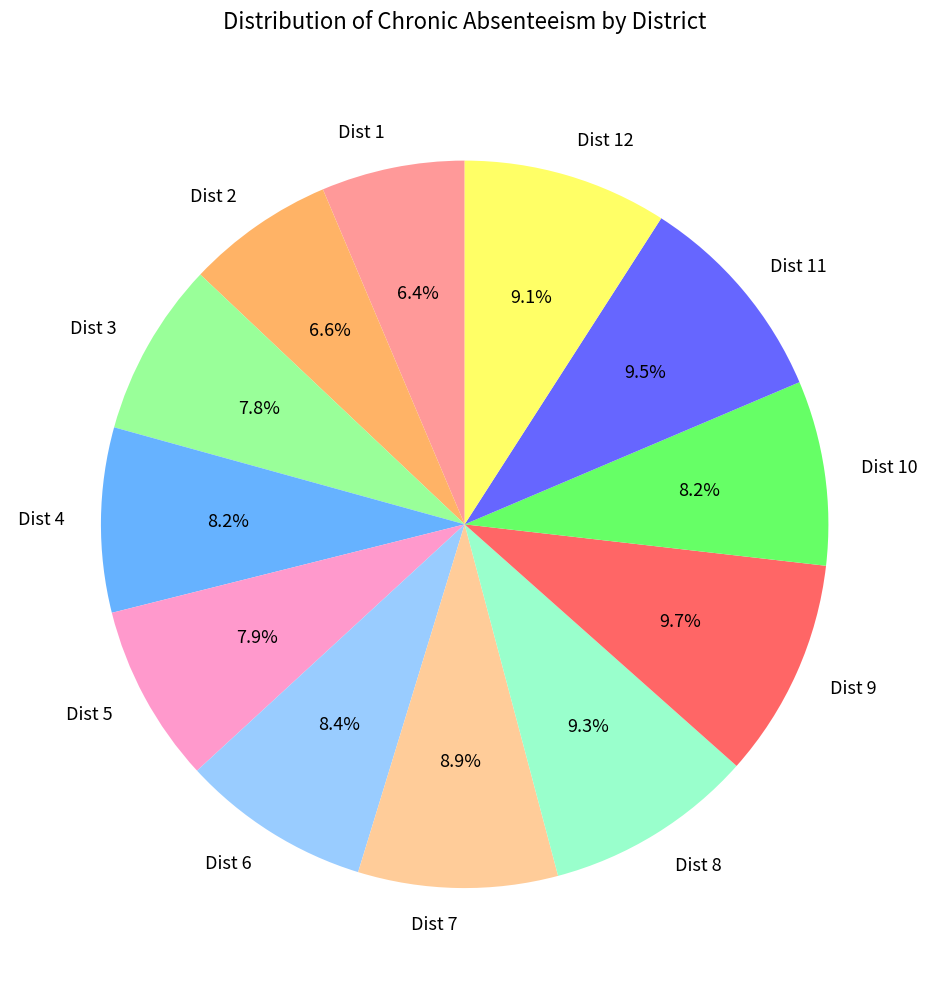

Does any single category account for the majority?

No